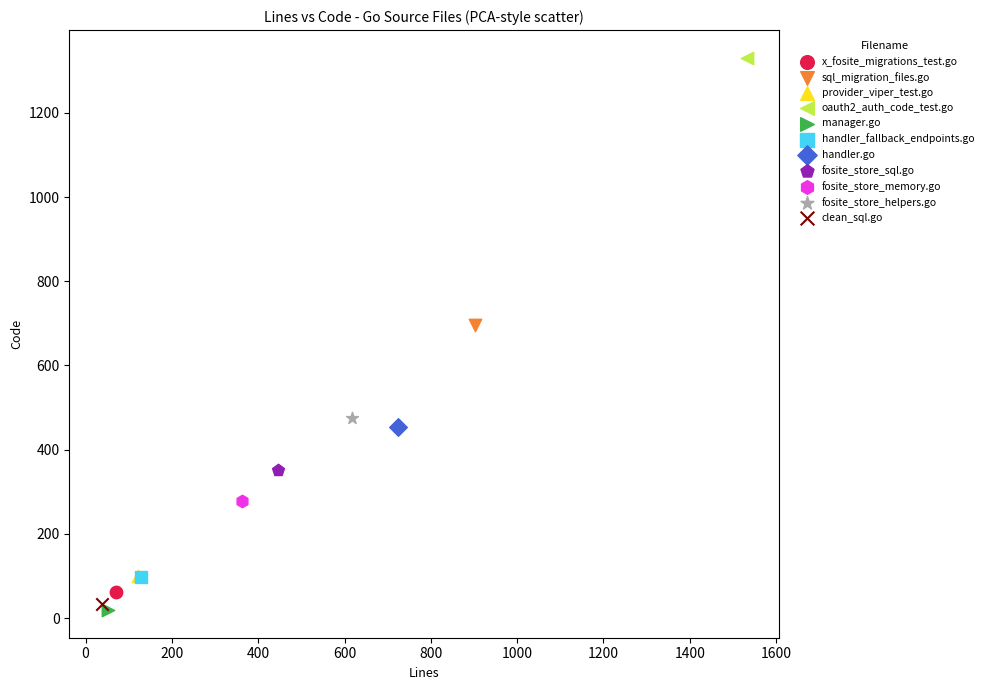

Which series reaches the maximum Y coordinate?

oauth2_auth_code_test.go